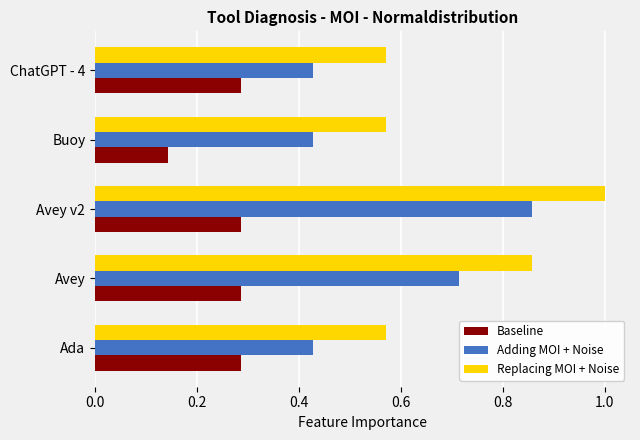

At which category is the sum across all series the highest?

Avey v2